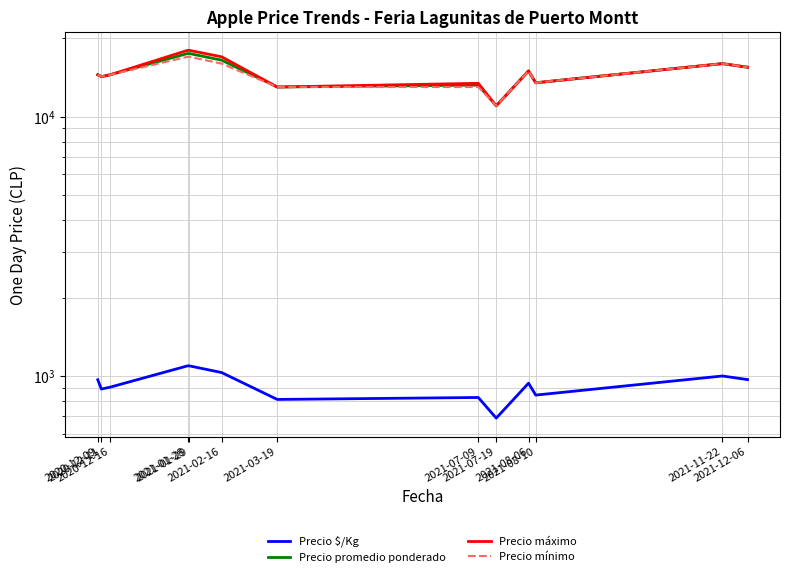

True or false: Precio máximo has more than 2 interior local peaks.

True